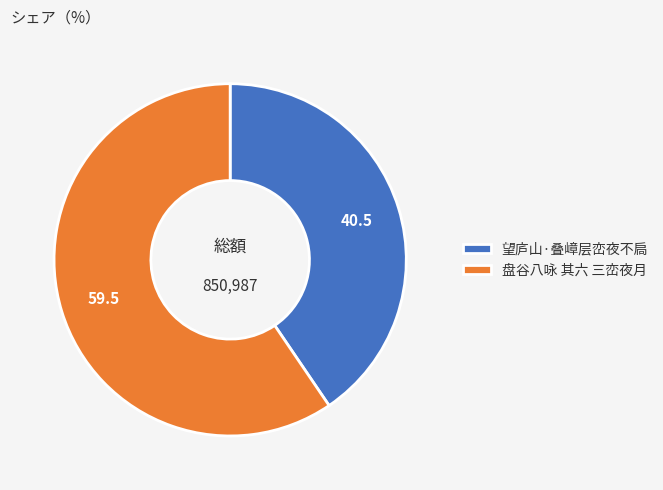

The 望庐山·叠嶂层峦夜不扃 slice represents 30% of the pie. True or false?

False